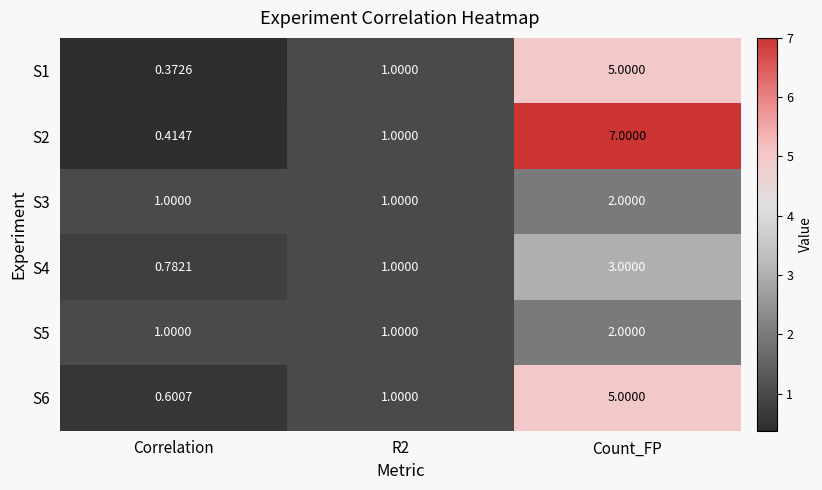

Is the value of S3 at R2 greater than the value of S4 at Count_FP?

No